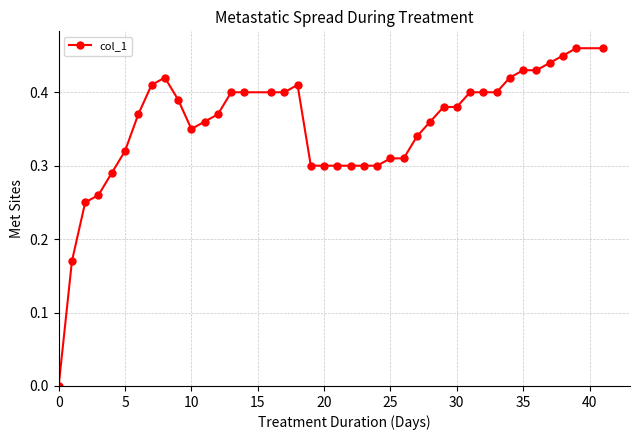

True or false: the data has more than 0 interior local peaks.

True